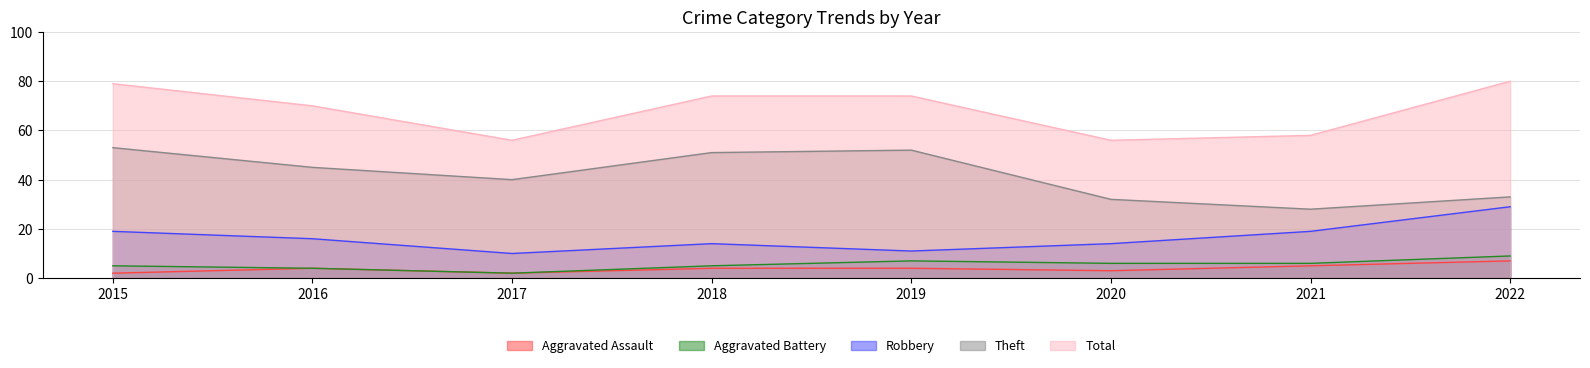

How many lines are shown in the chart?

5